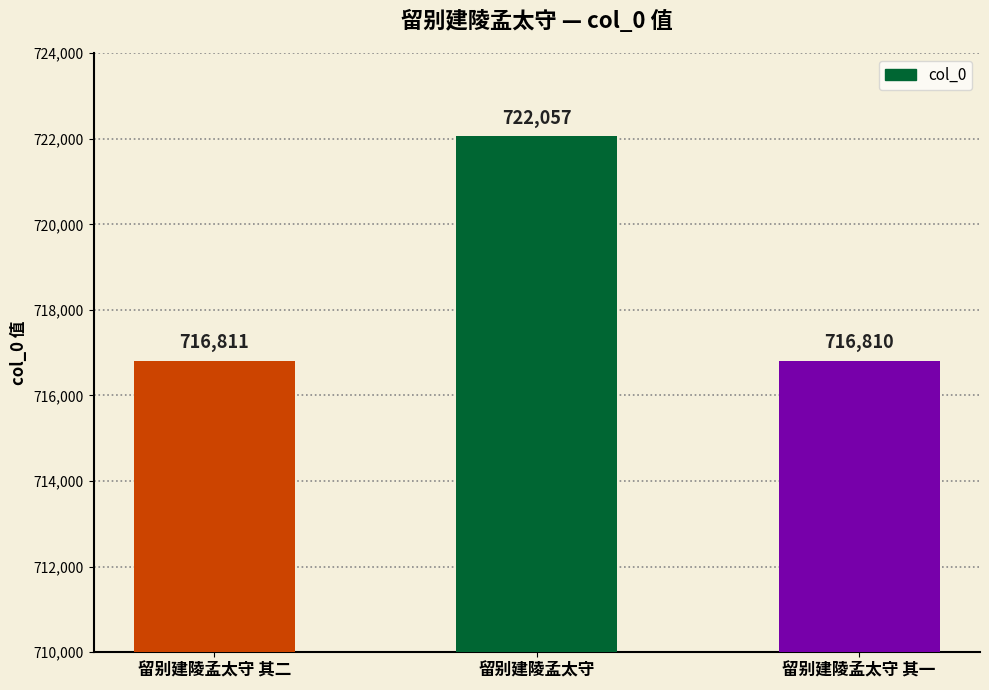

What is the label of the 1st bar from the right?

留别建陵孟太守 其一